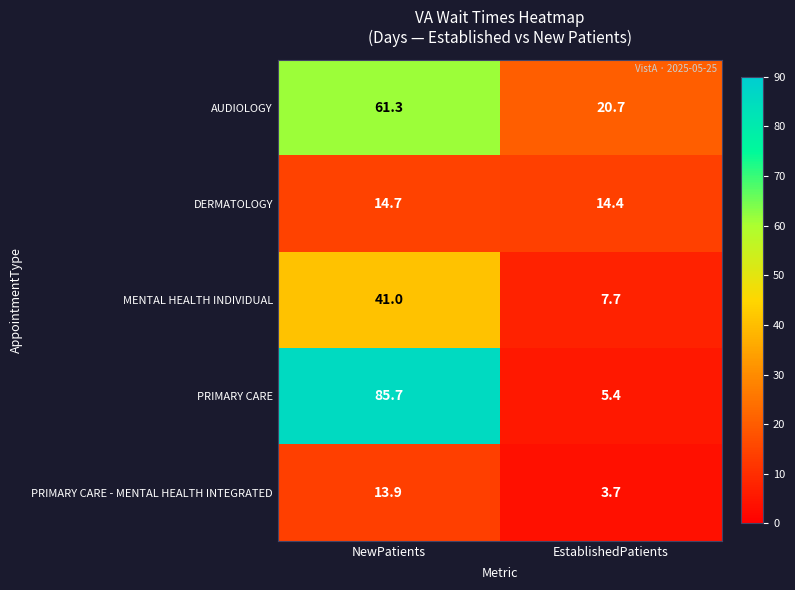

The PRIMARY CARE - MENTAL HEALTH INTEGRATED series shows 3.6 at NewPatients. True or false?

False